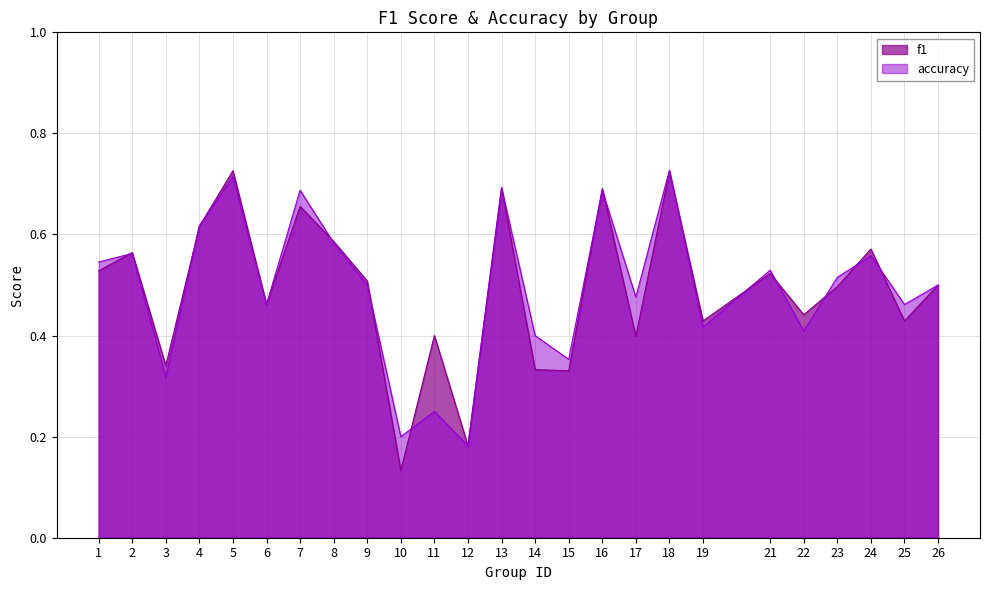

What is the difference between the f1 values at 25 and 24?

0.1